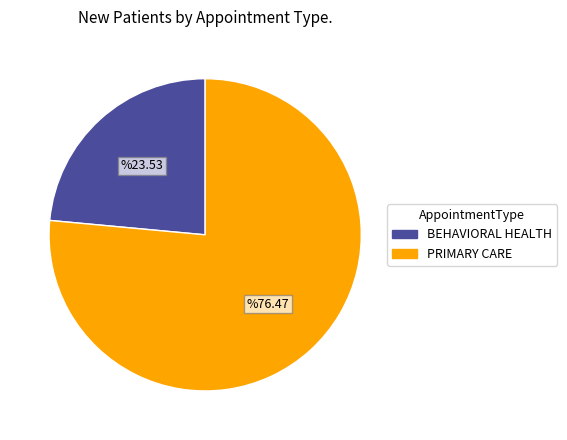

Is there a majority slice in this chart?

Yes